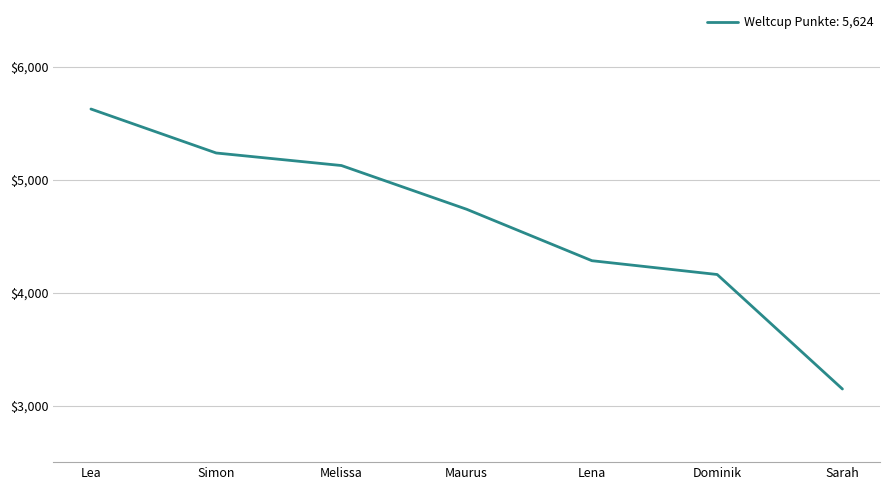

What is the smallest value displayed?

3147